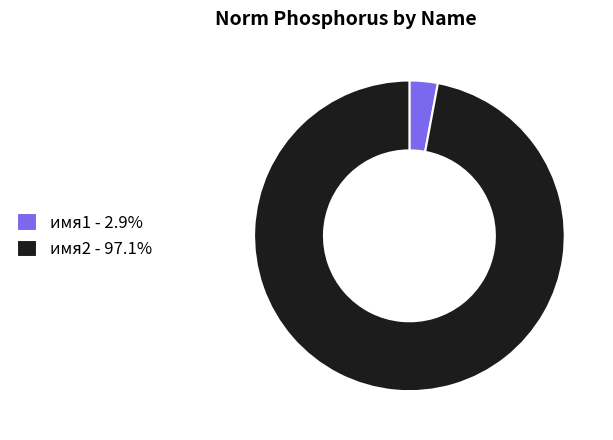

Which category has the biggest portion of the pie?

имя2